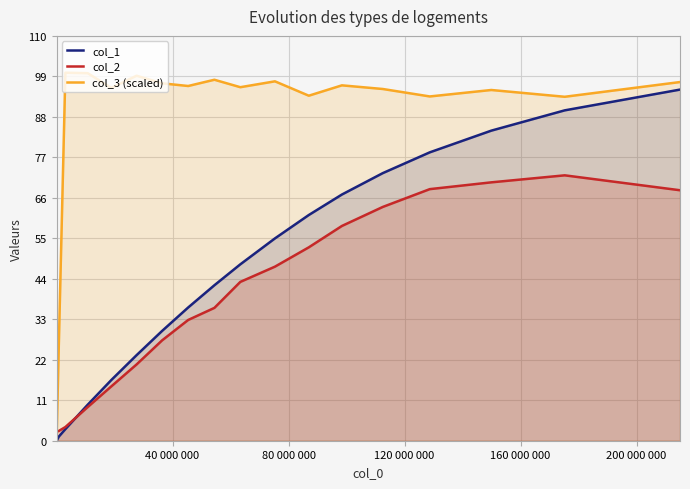

What is the value of the col_2 point at the 9th from the left?

32.8